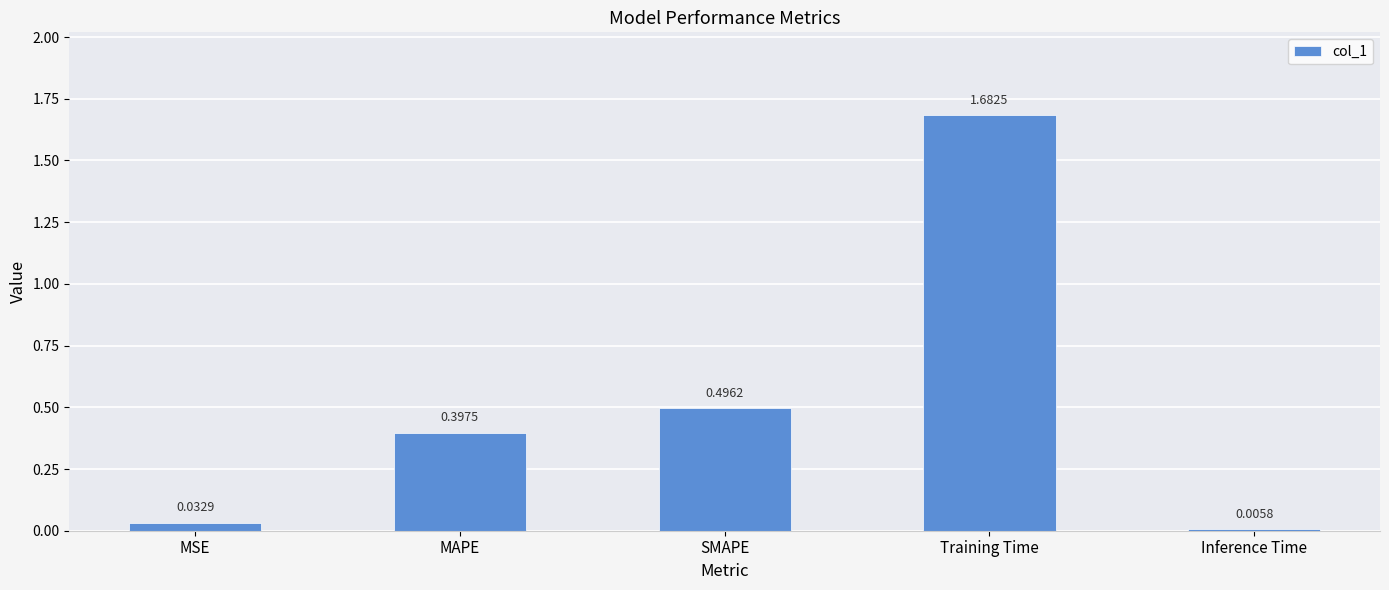

Where is the data nearest to the value 0?

Inference Time